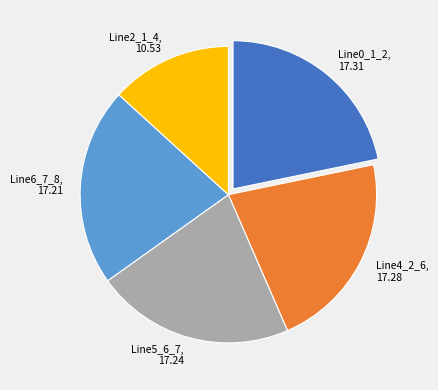

Which category has the smallest portion of the pie?

Line2_1_4